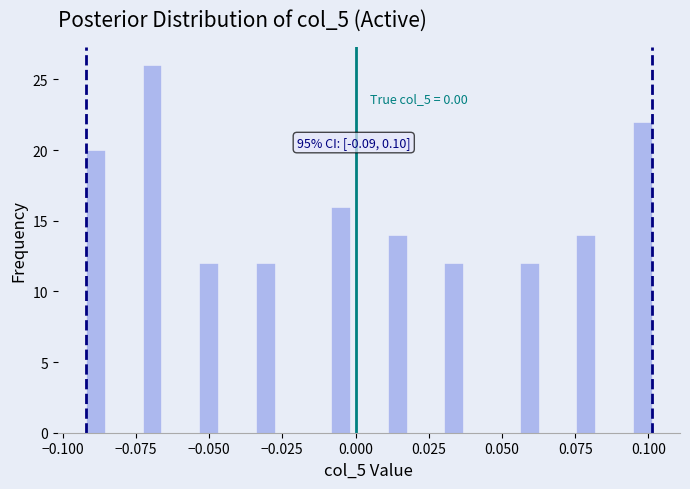

Read against the x-axis, roughly where is the centre of the tallest bar?

-0.070